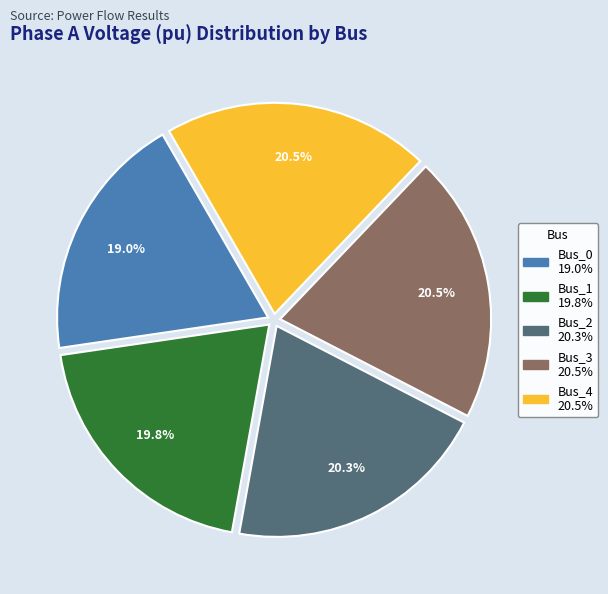

Which category has the smallest portion of the pie?

Bus_0